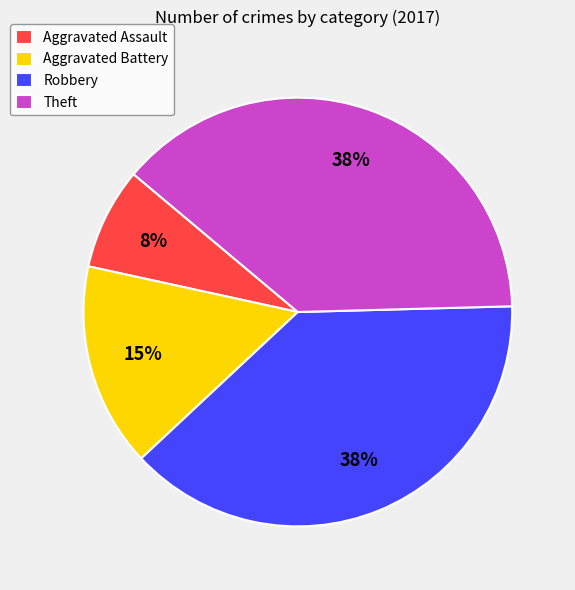

To the nearest percent, what is the combined percentage of Aggravated Assault and Aggravated Battery?

23%